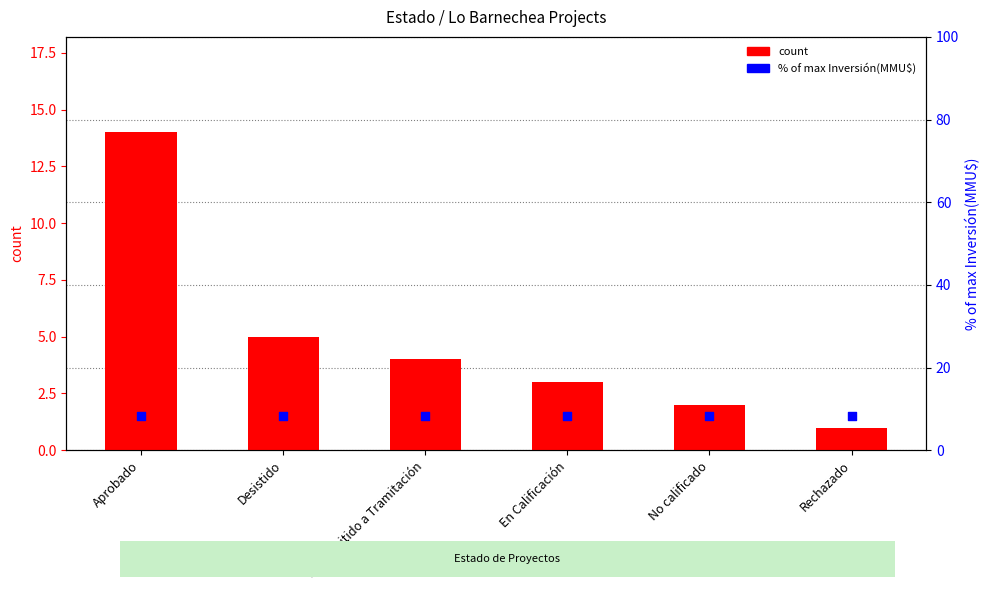

What is the ratio of the value at Aprobado to the value at Rechazado?

14.0